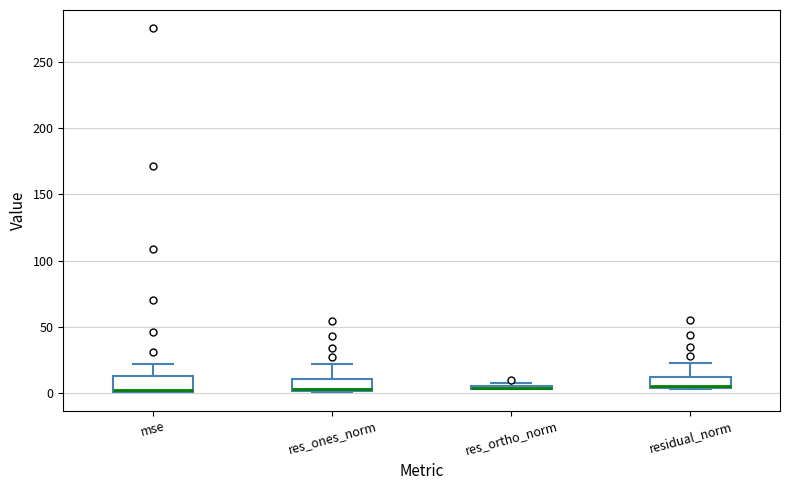

Reading left to right, transcribe this box plot: for each box, give where its median line is, the range the box spans, and where its two whiskers end, as read against the y-axis. The values are not printed on the chart, so give them approximately, as read against the axis.

mse: median 0, box 0 to 15, whiskers 0 to 20
res_ones_norm: median 5, box 0 to 10, whiskers 0 to 20
res_ortho_norm: box collapsed to a line at 5, whiskers 5 to 5
residual_norm: median 5 (just above the box's lower edge), box 5 to 10, whiskers 5 to 20